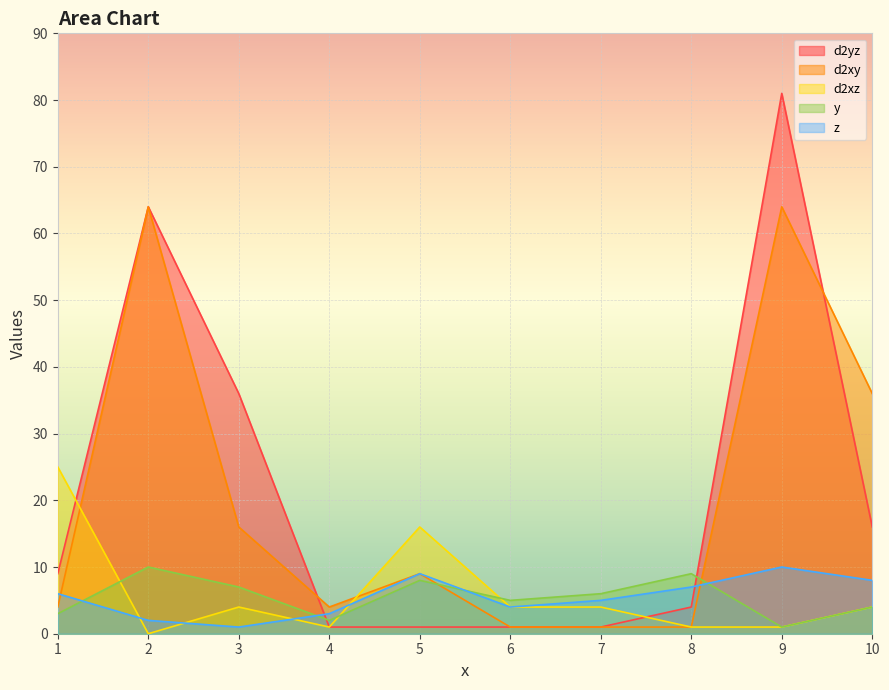

Which series has the widest spread of values?

d2yz